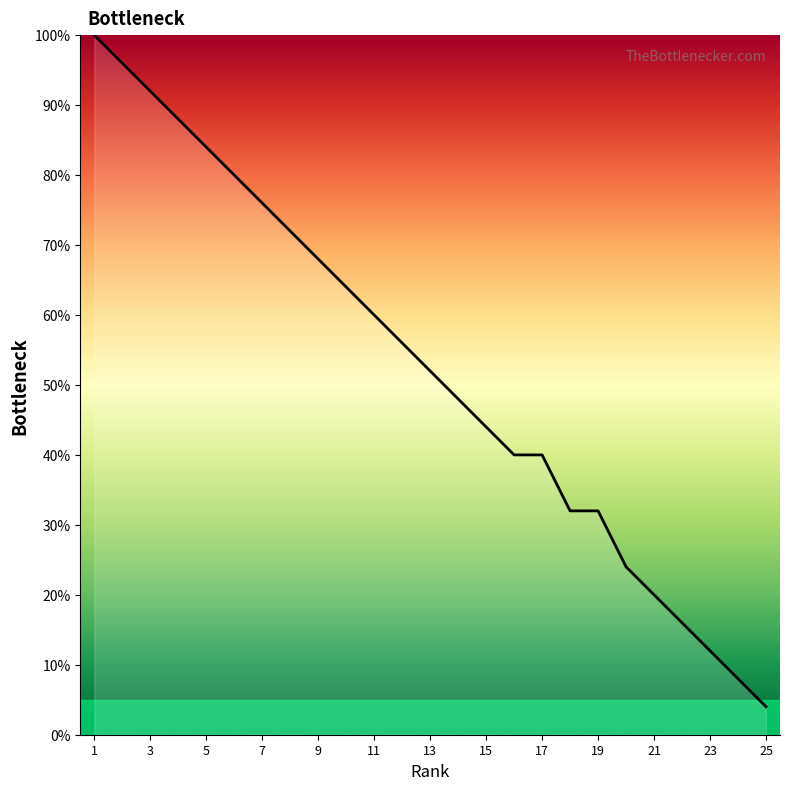

What is the minimum value shown in the chart?

4